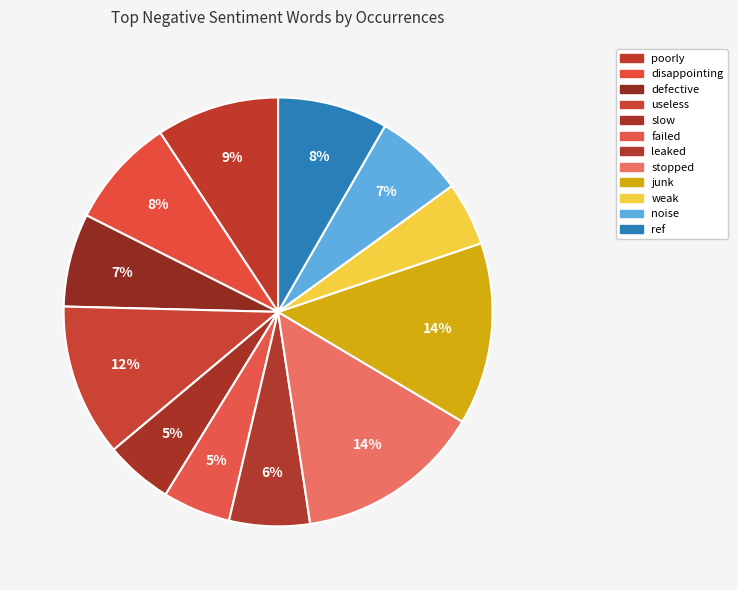

What percentage do slow and stopped together represent?

19.2%